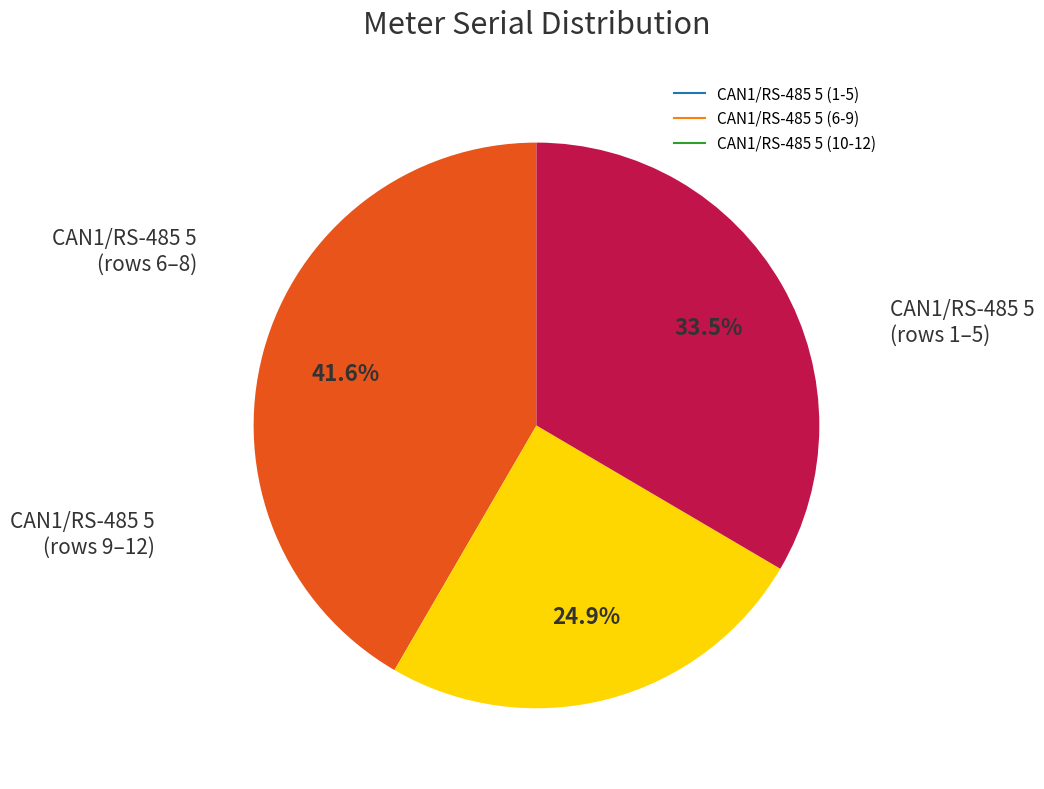

Does any single category account for the majority?

No